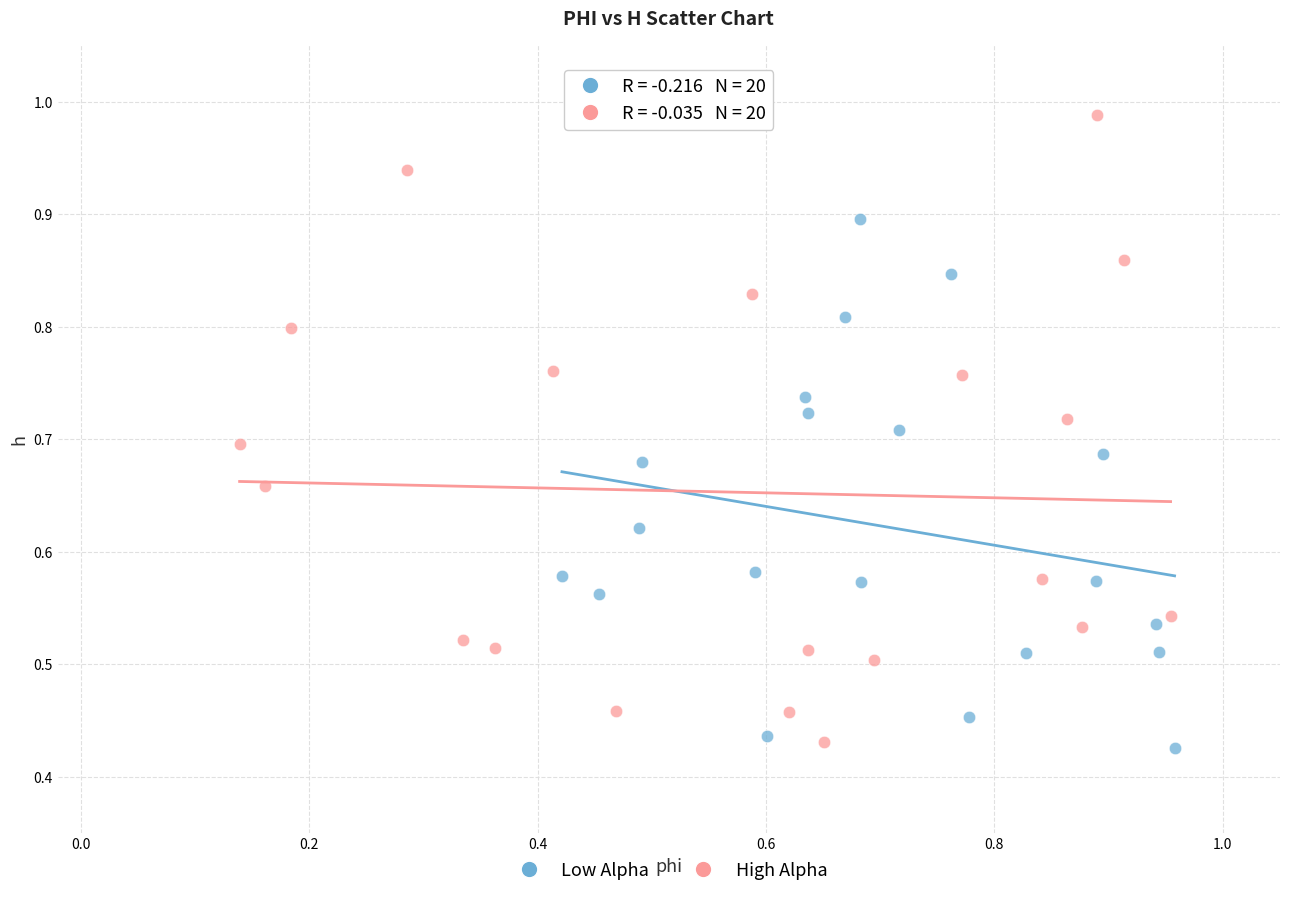

Which series has the largest Y range (max minus min)?

High Alpha